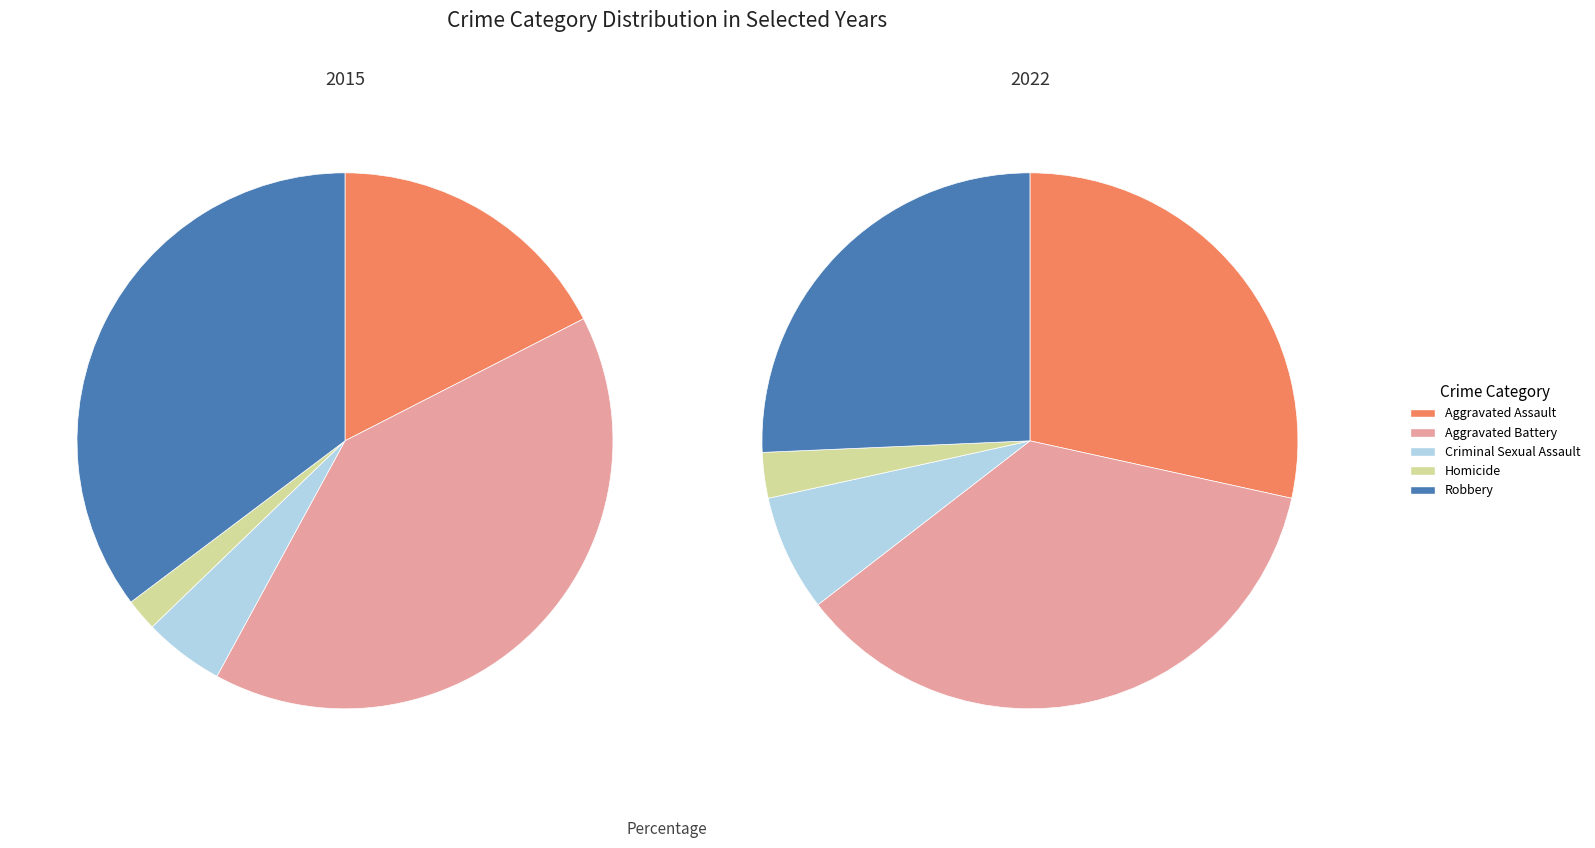

Which series changed the most between Aggravated Battery and Homicide?

2015